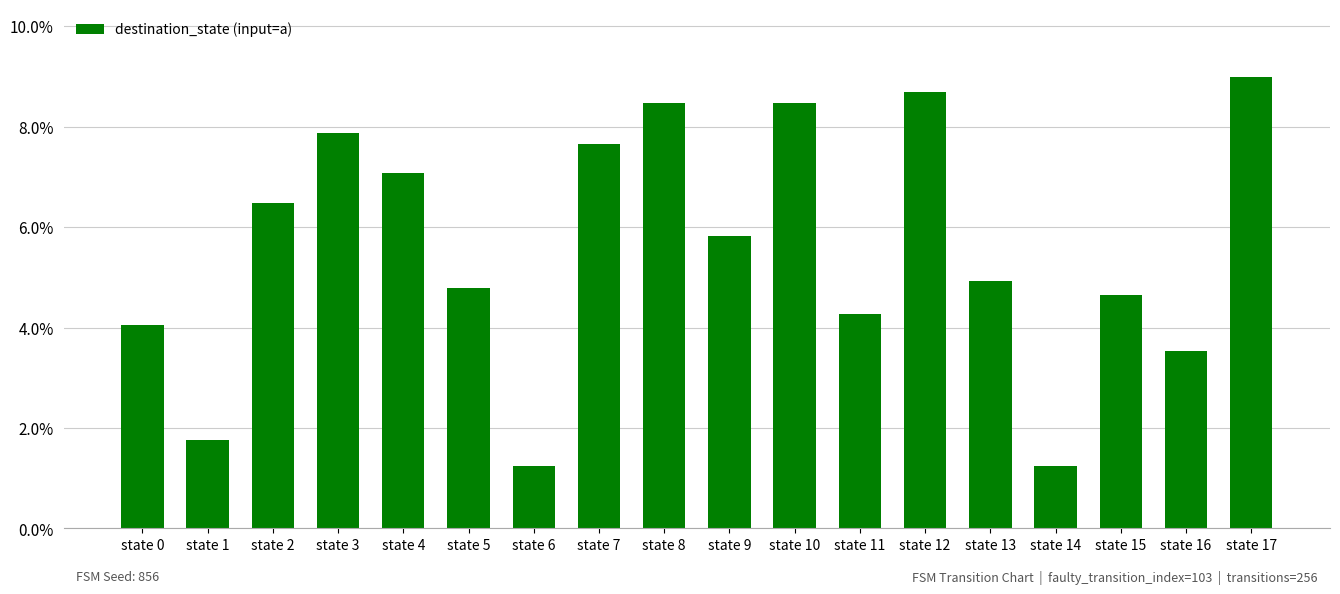

Reading left to right, list all the values displayed in this chart.

state 0=4.1	state 1=1.8	state 2=6.5	state 3=7.9	state 4=7.1	state 5=4.8	state 6=1.3	state 7=7.7	state 8=8.5	state 9=5.8	state 10=8.5	state 11=4.3	state 12=8.7	state 13=4.9	state 14=1.3	state 15=4.6	state 16=3.5	state 17=9.0